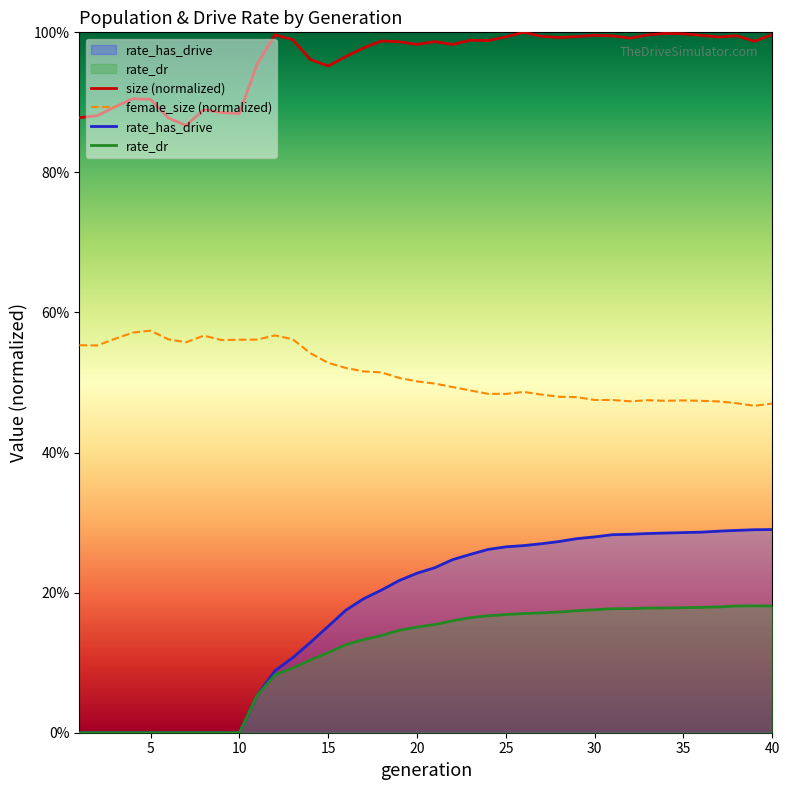

Reading right to left, extract all data points from this chart.

size: 1.0	1.0	1.0	1.0	1.0	1.0	1.0	1.0	1.0	1.0	1.0	1.0	1.0	1.0	1.0	1.0	1.0	1.0	1.0	1.0	1.0	1.0	1.0	1.0	1.0	1.0	1.0	1.0	1.0	1.0	0.9	0.9	0.9	0.9	0.9	0.9	0.9	0.9	0.9	0.9
female_size: 0.5	0.5	0.5	0.5	0.5	0.5	0.5	0.5	0.5	0.5	0.5	0.5	0.5	0.5	0.5	0.5	0.5	0.5	0.5	0.5	0.5	0.5	0.5	0.5	0.5	0.5	0.5	0.6	0.6	0.6	0.6	0.6	0.6	0.6	0.6	0.6	0.6	0.6	0.6	0.6
rate_dr: 0.2	0.2	0.2	0.2	0.2	0.2	0.2	0.2	0.2	0.2	0.2	0.2	0.2	0.2	0.2	0.2	0.2	0.2	0.2	0.2	0.2	0.1	0.1	0.1	0.1	0.1	0.1	0.1	0.1	0.1	0.0	0.0	0.0	0.0	0.0	0.0	0.0	0.0	0.0	0.0
rate_has_drive: 0.3	0.3	0.3	0.3	0.3	0.3	0.3	0.3	0.3	0.3	0.3	0.3	0.3	0.3	0.3	0.3	0.3	0.3	0.2	0.2	0.2	0.2	0.2	0.2	0.2	0.2	0.1	0.1	0.1	0.1	0.0	0.0	0.0	0.0	0.0	0.0	0.0	0.0	0.0	0.0